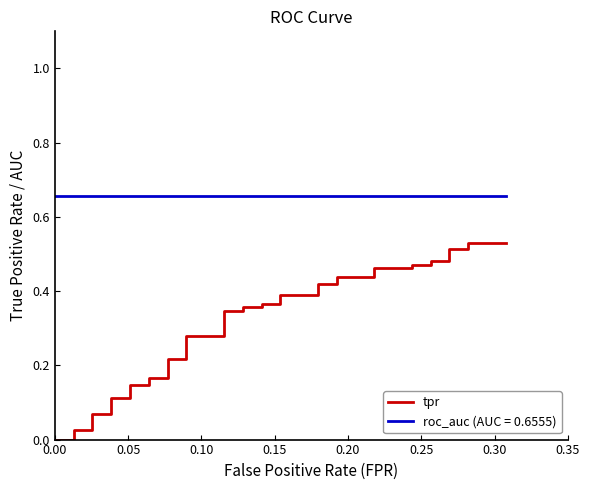

Does the chart display data point markers on the line(s)?

No